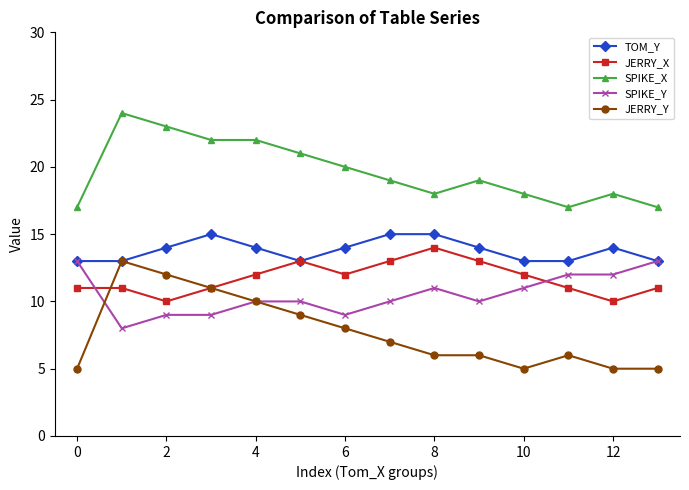

Which series has the largest range (max minus min)?

JERRY_Y